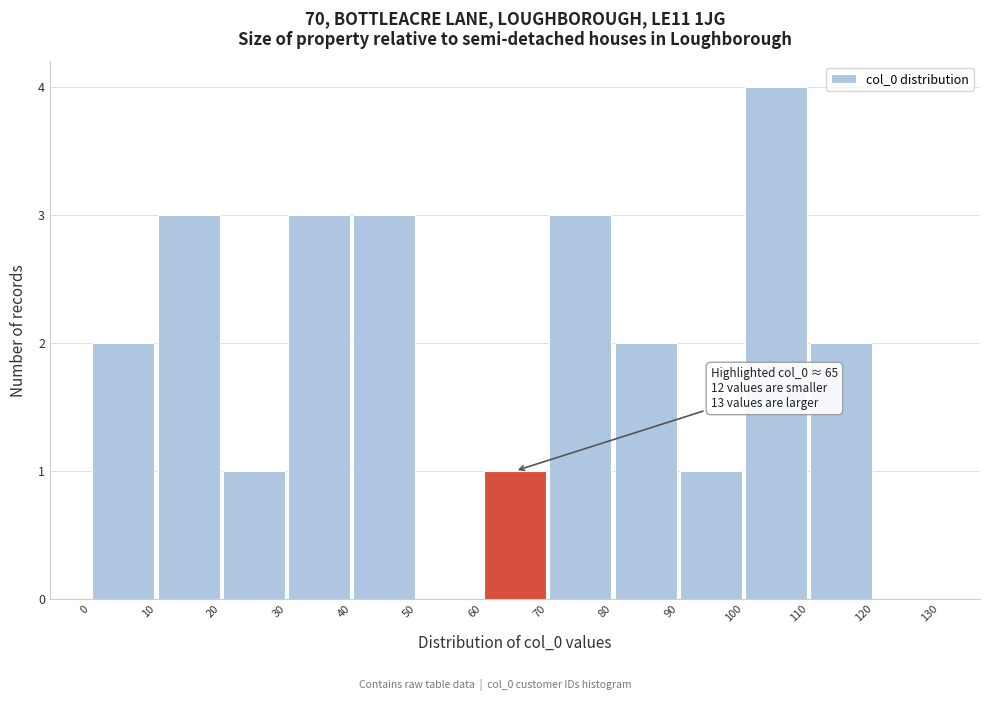

Which range on the x-axis has the tallest bar?

100 to 110